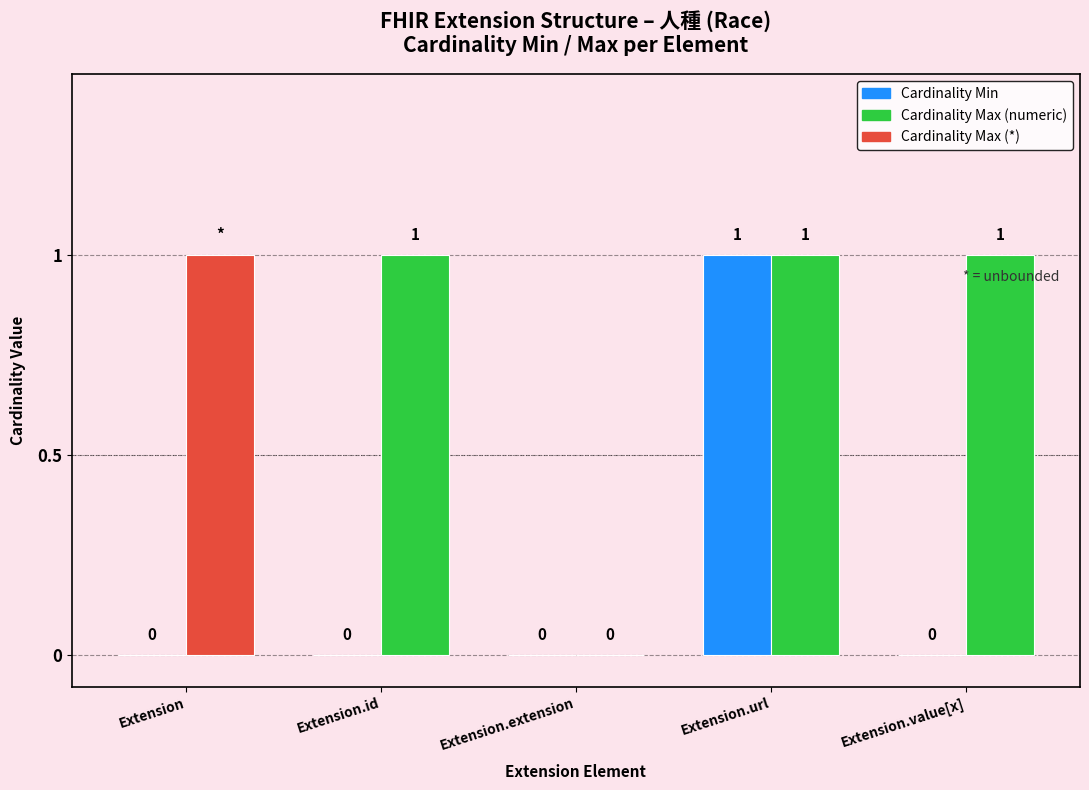

Reading left to right, list all the values displayed in this chart.

Cardinality Min: Extension=0	Extension.id=0	Extension.extension=0	Extension.url=1	Extension.value[x]=0
Cardinality Max (numeric): Extension=0	Extension.id=1	Extension.extension=0	Extension.url=1	Extension.value[x]=1